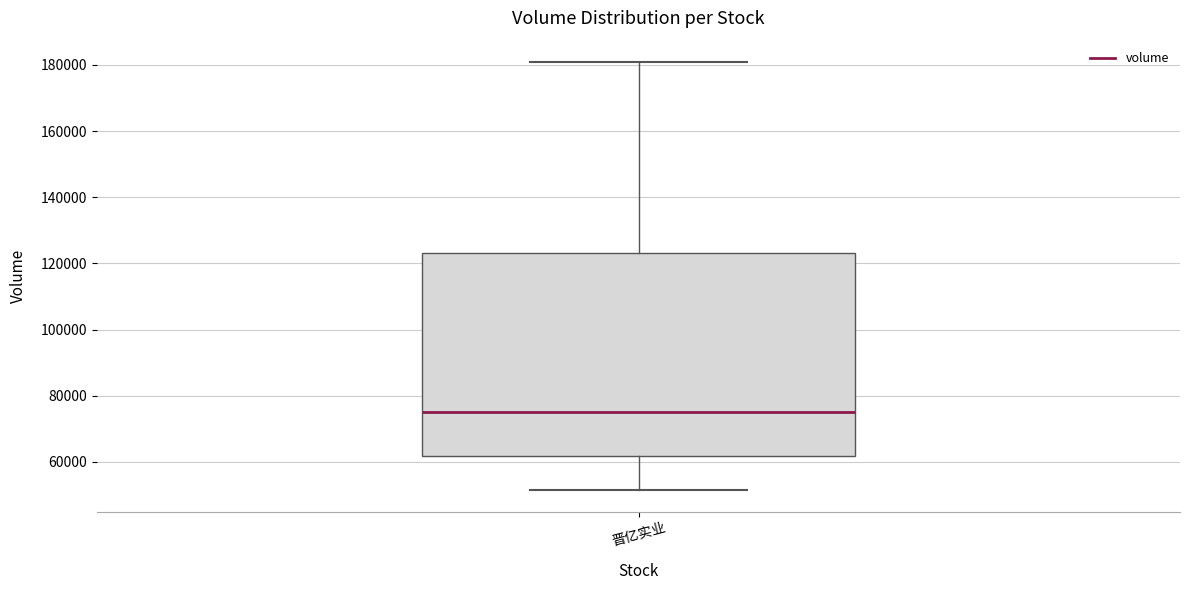

Read this box plot against the y-axis: the position of the median line, the range covered by the box, and the ends of both whiskers. The values are not printed on the chart, so give them approximately, as read against the axis.

median 76000, box 62000 to 124000, whiskers 52000 to 180000